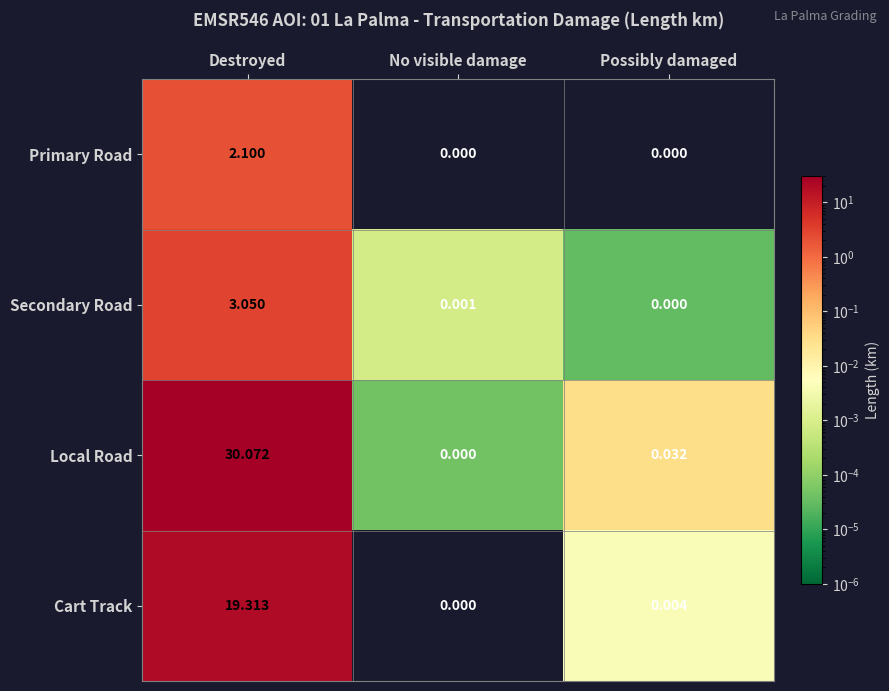

Which series has the largest total across all categories?

Local Road